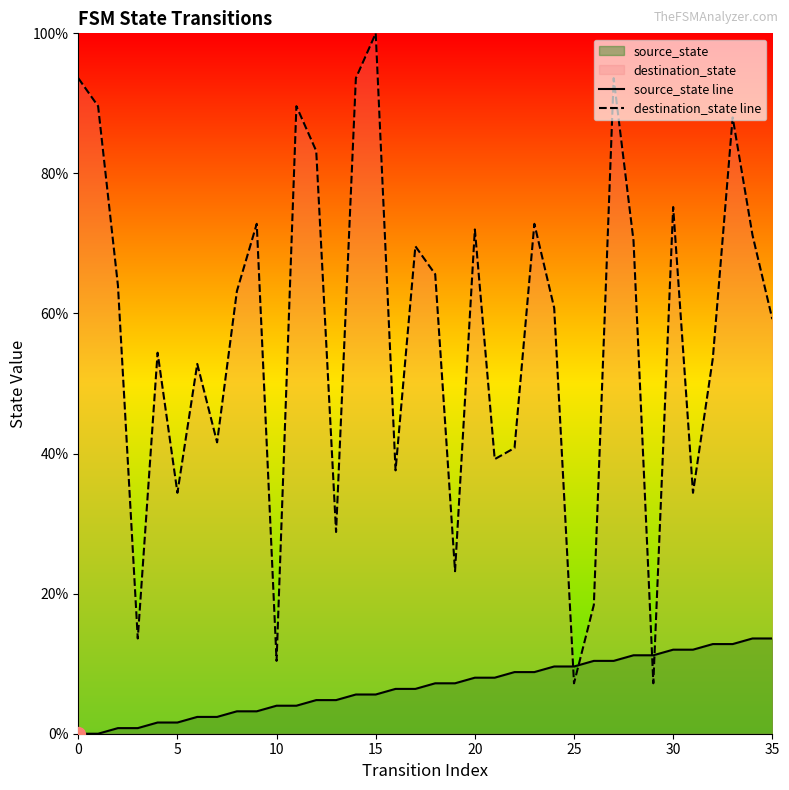

Which series has the largest total across all categories?

destination_state line